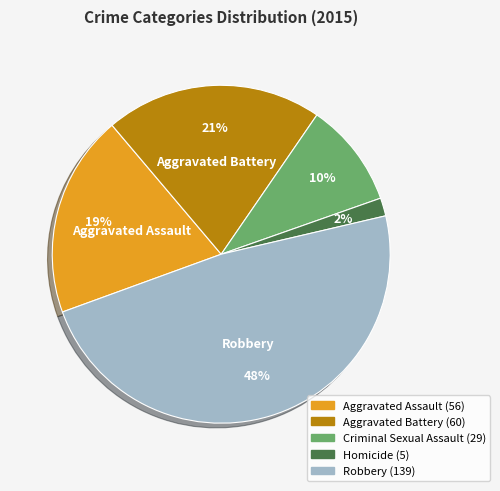

To the nearest percent, what is the average slice percentage?

20%